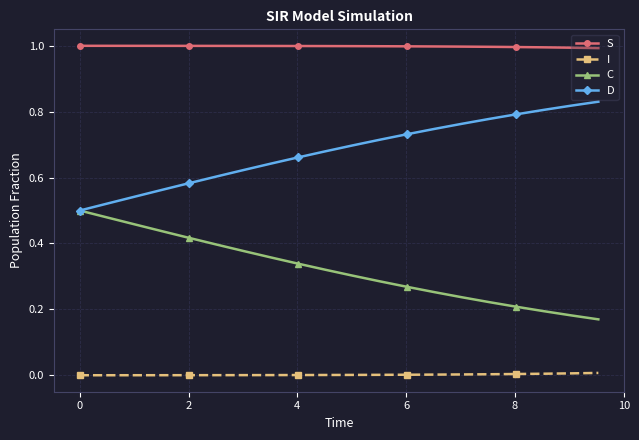

Which series has the largest total across all categories?

S